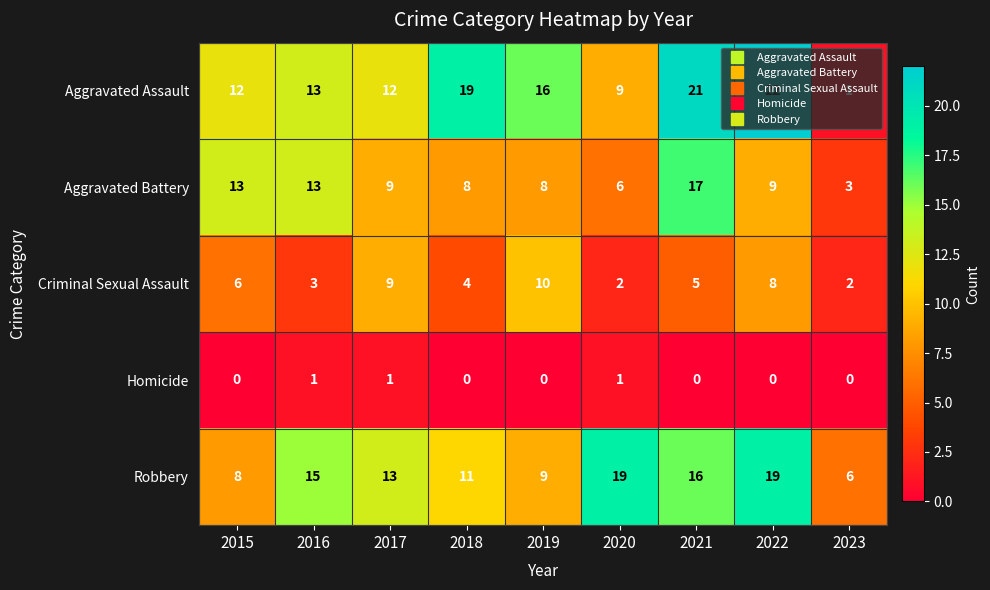

What is the spread (max minus min) of values at 2017?

12